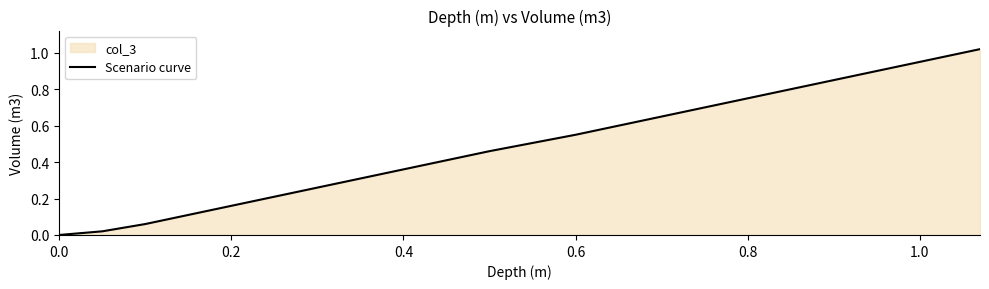

How many positive values are there?

13